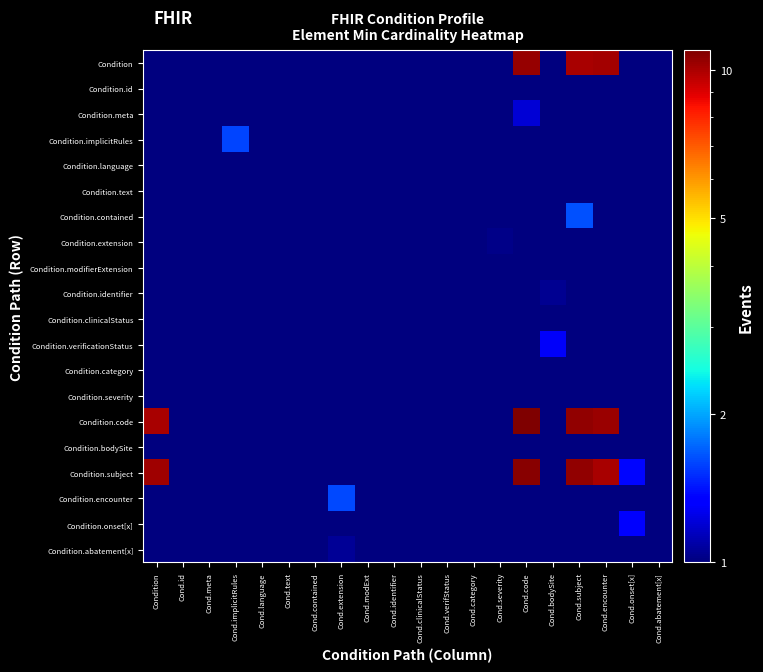

At Cond.encounter, list the series in order from largest to smallest.

Condition.code, Condition, Condition.subject, Condition.text, Condition.modifierExtension, Condition.onset[x], Condition.clinicalStatus, Condition.implicitRules, Condition.contained, Condition.encounter, Condition.extension, Condition.bodySite, Condition.meta, Condition.category, Condition.id, Condition.identifier, Condition.language, Condition.severity, Condition.abatement[x], Condition.verificationStatus